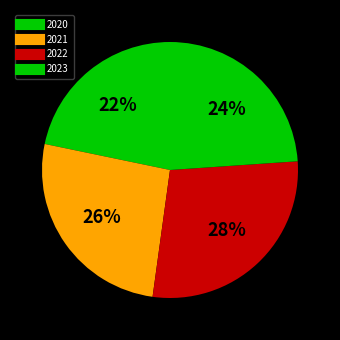

How many slices are in this pie chart?

4